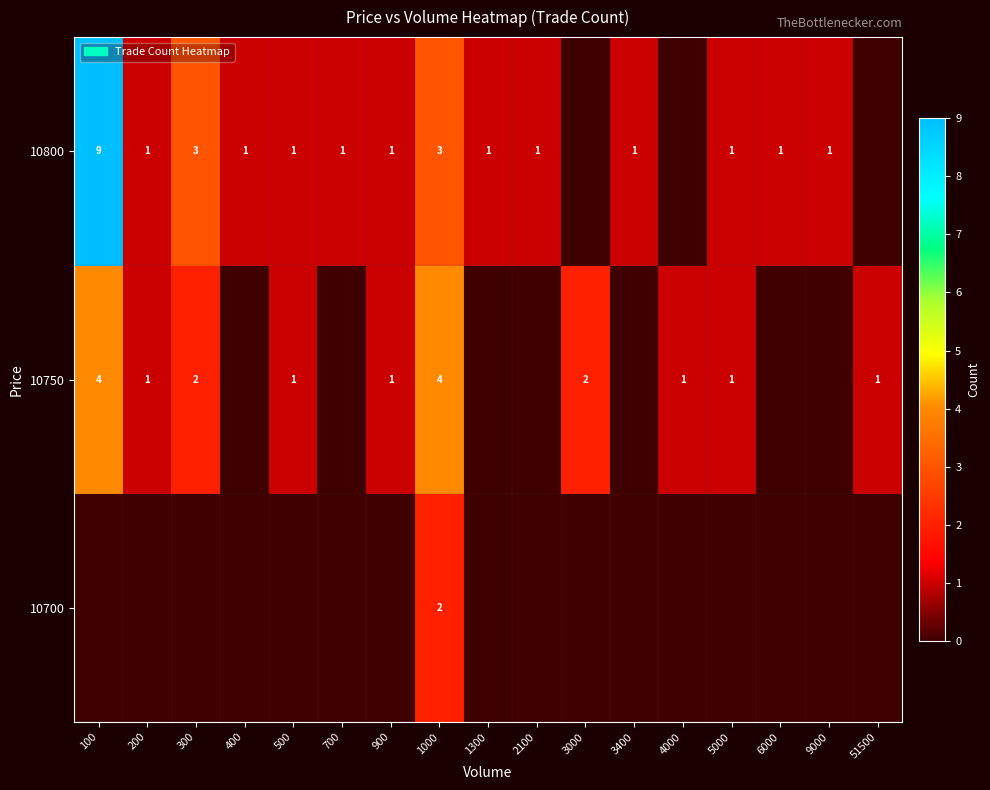

The value of 10800 at 300 is 3. True or false?

True